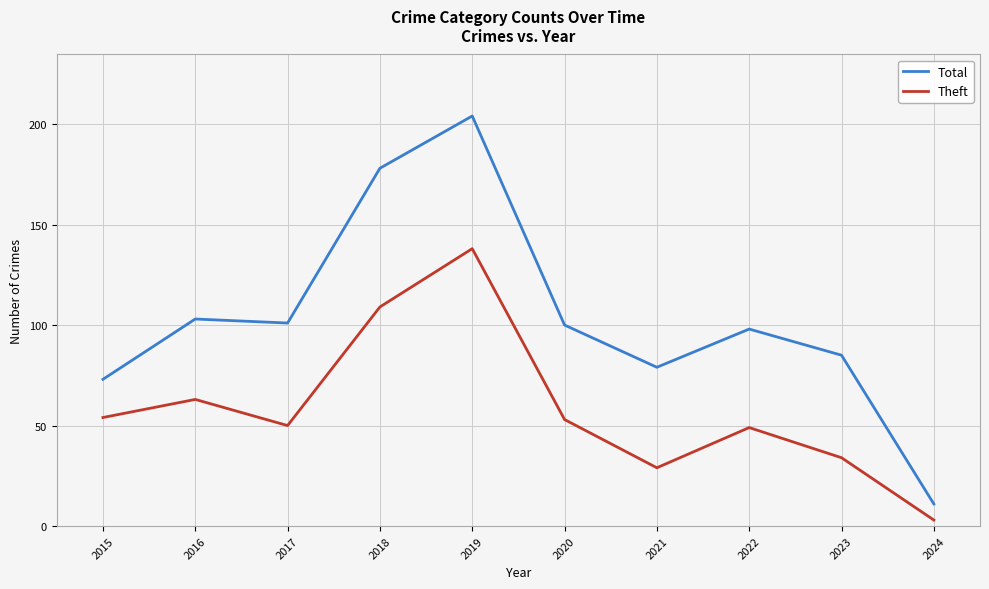

Which series has the largest range (max minus min)?

Total